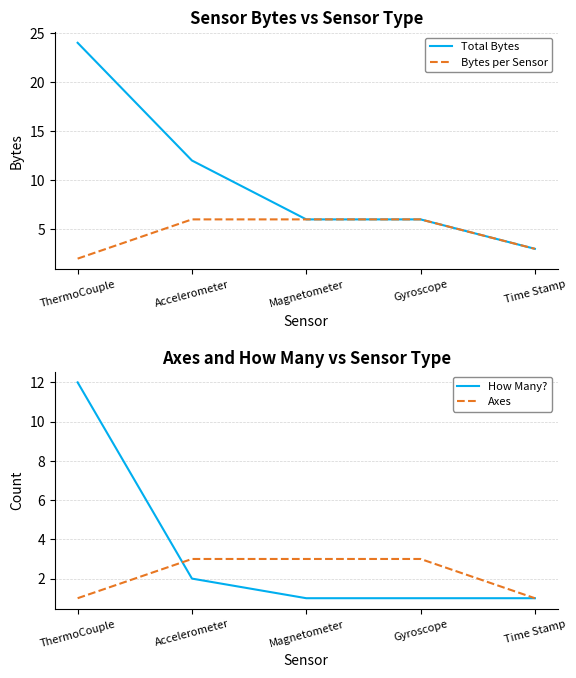

Where do Axes and How Many? first cross each other?

ThermoCouple and Accelerometer